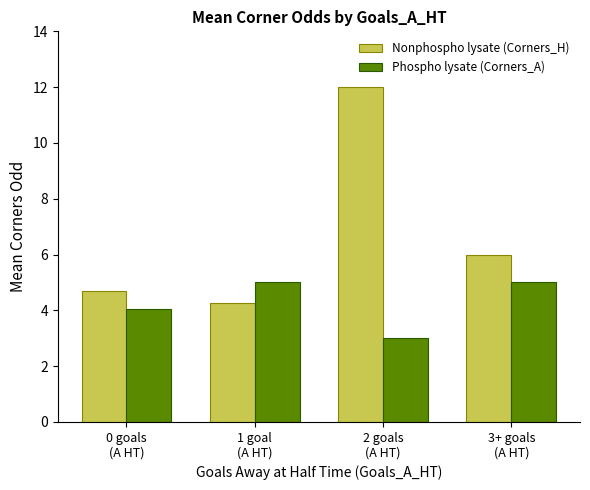

Are the bars horizontal?

No